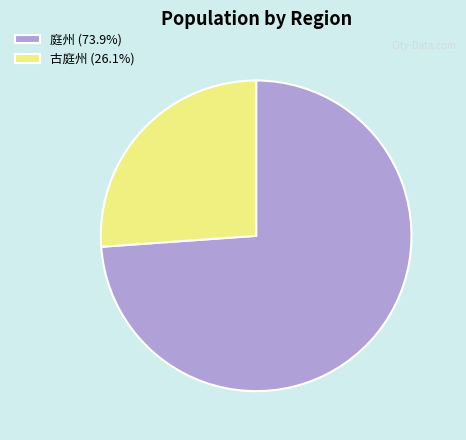

Is the sum of 古庭州 and 庭州 greater than half?

Yes